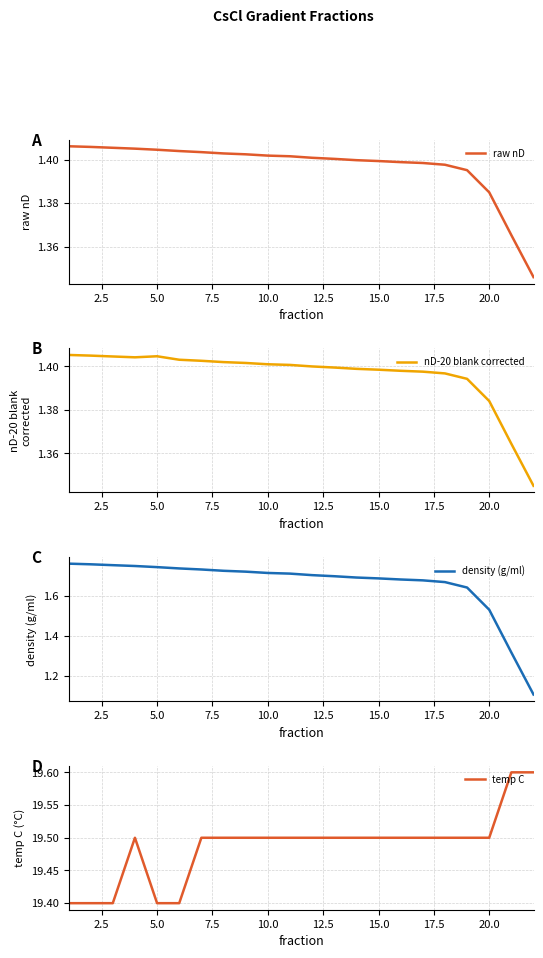

True or false: nD-20 blank corrected has a value of 2.1 at 5.0.

False